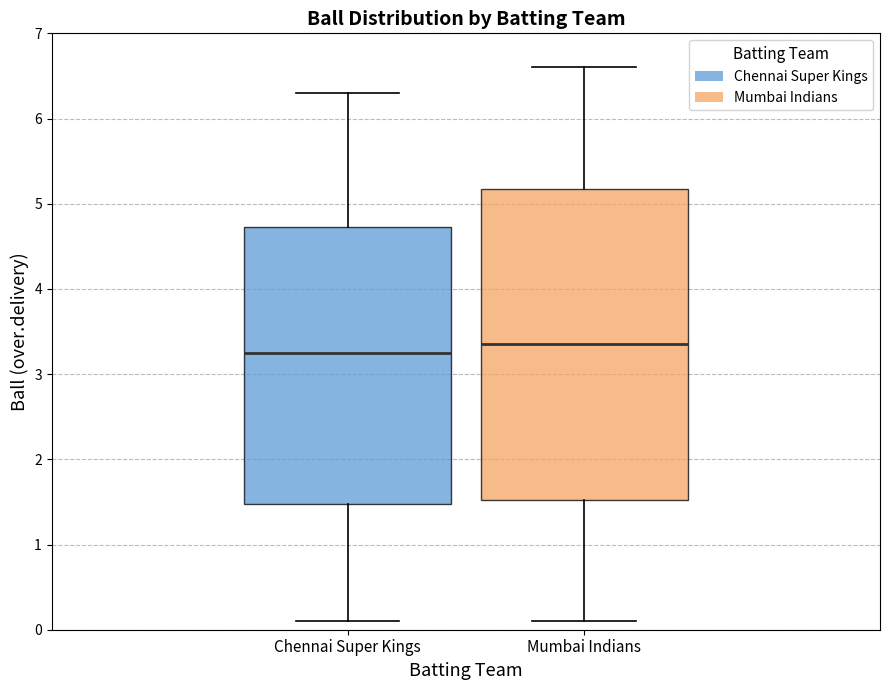

Where is the lower edge of the box for Chennai Super Kings on the y-axis? The values are not printed on the chart, so give them approximately, as read against the axis.

1.5